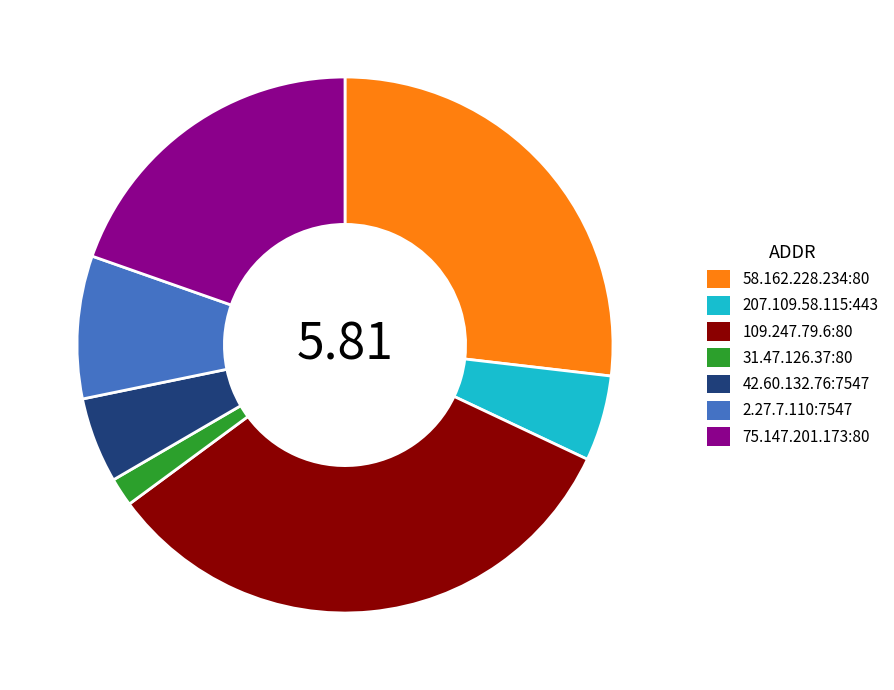

Is 75.147.201.173:80 the majority of the pie?

No